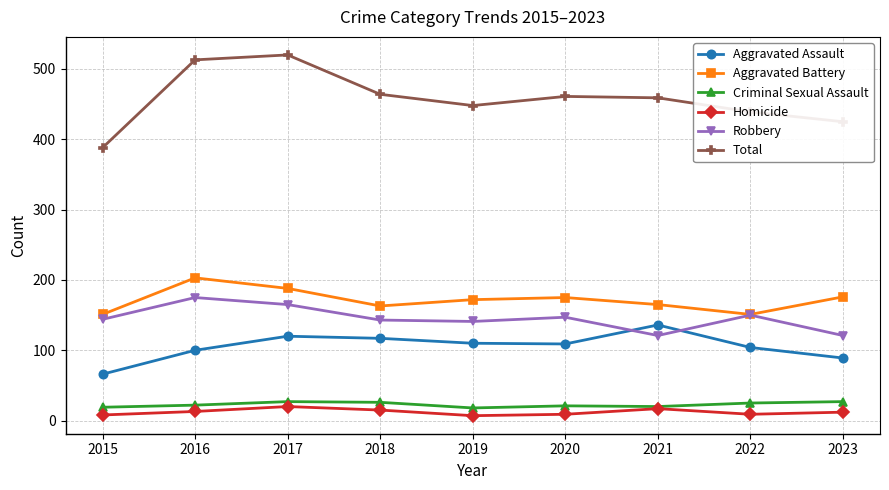

List the series in order of their peak value, lowest first.

Homicide, Criminal Sexual Assault, Aggravated Assault, Robbery, Aggravated Battery, Total